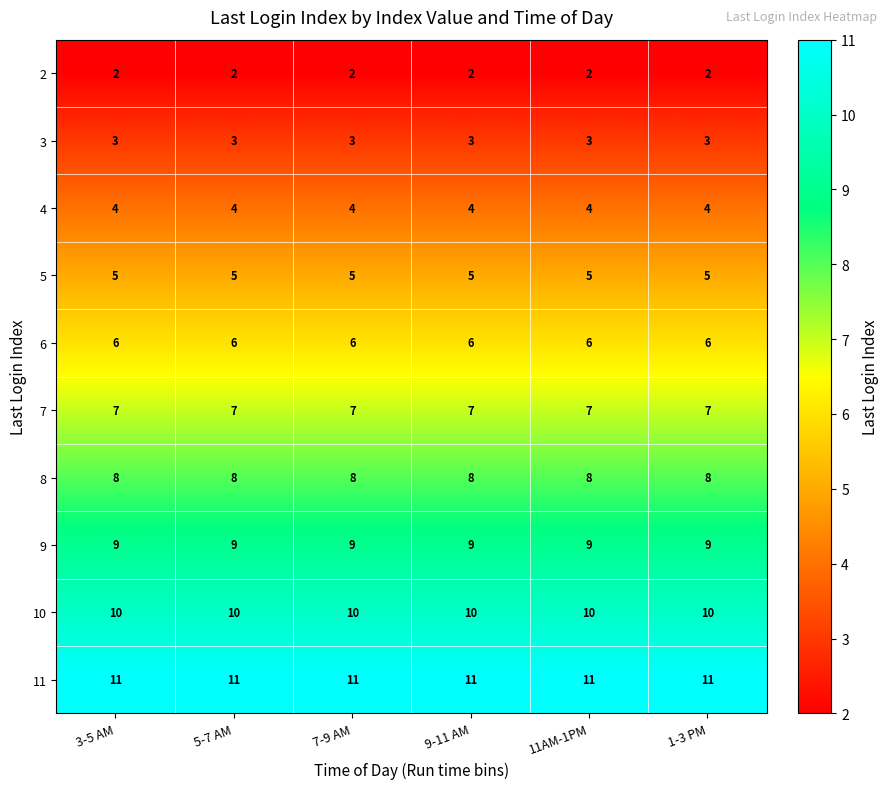

What value does the 9 series have at 5-7 AM?

9